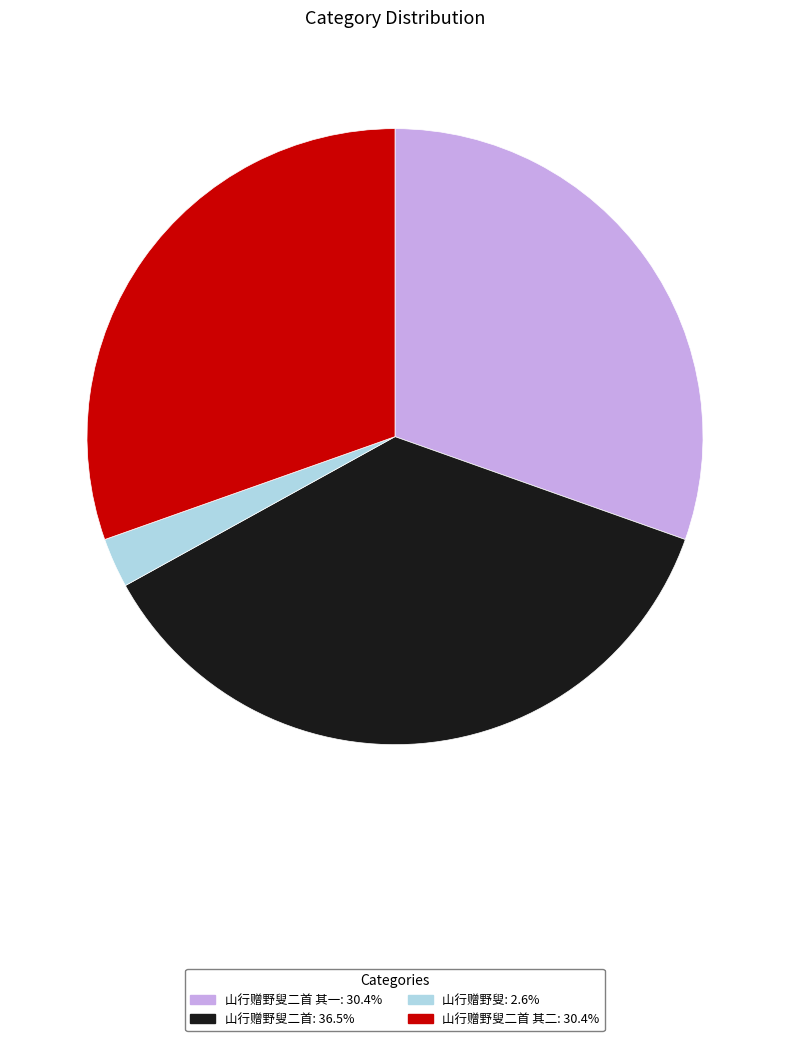

Is there a majority slice in this chart?

No